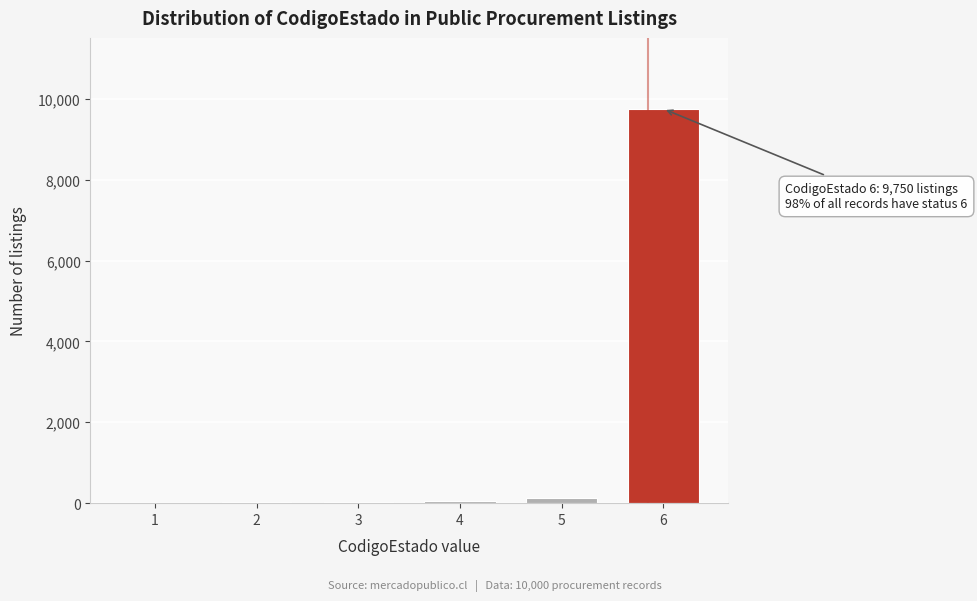

What is the maximum value shown in the chart?

9750